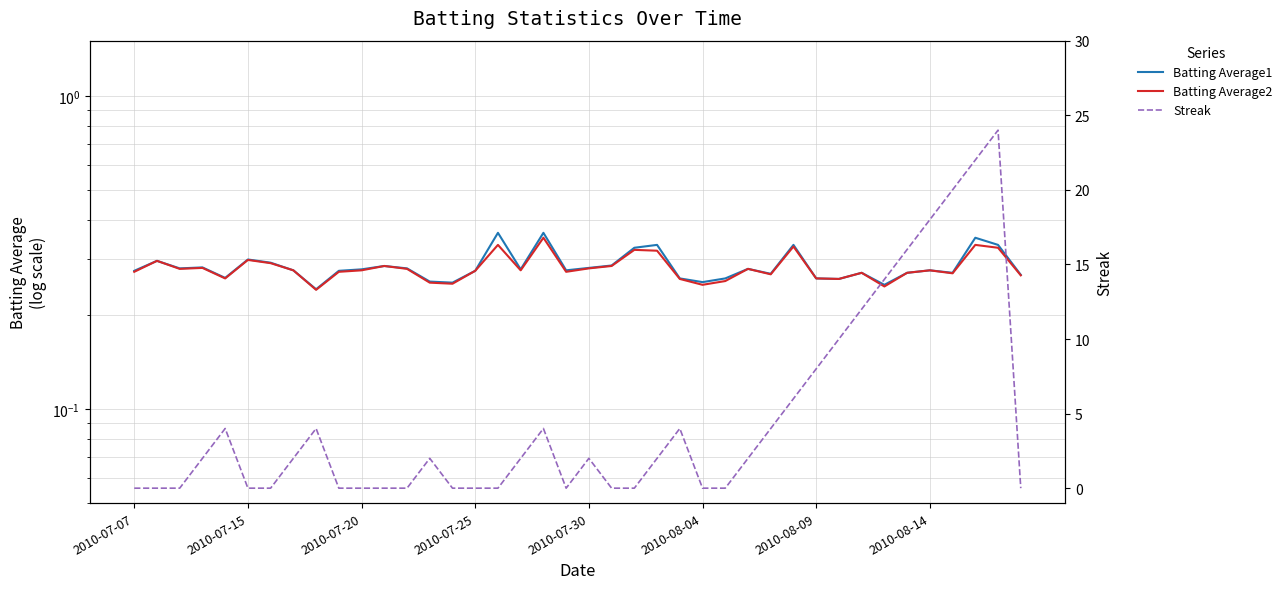

True or false: Batting Average2 has a value of 0.3 at 2010-07-07.

True